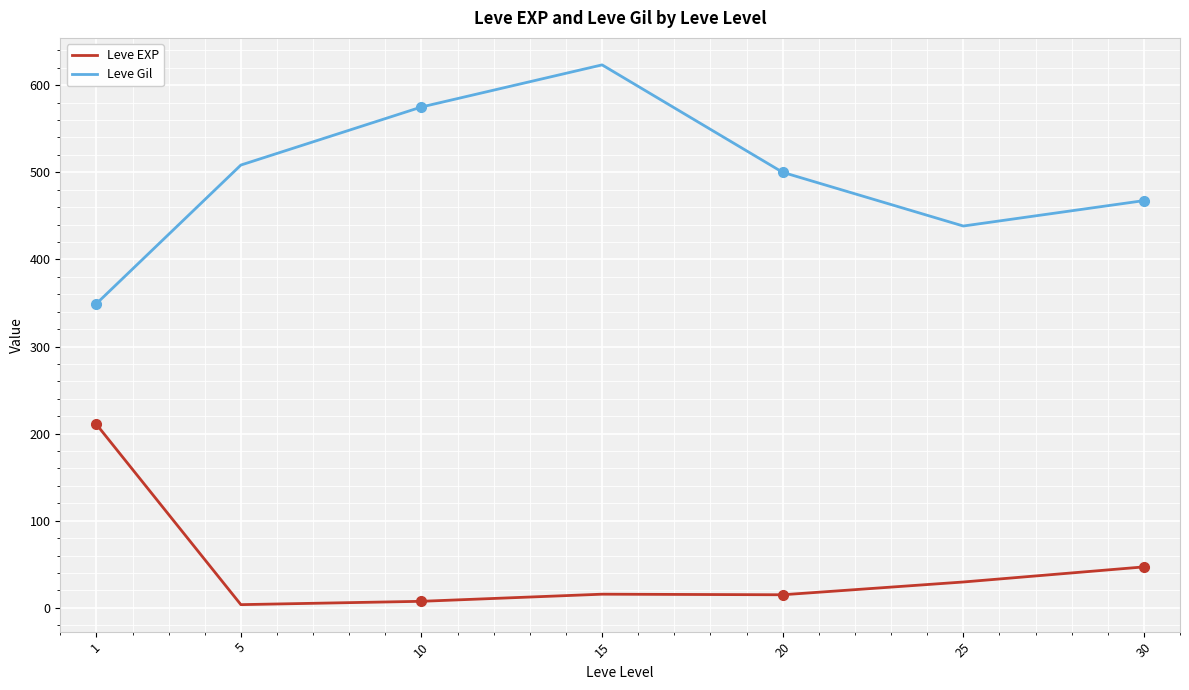

Which series has the largest total across all categories?

Leve Gil